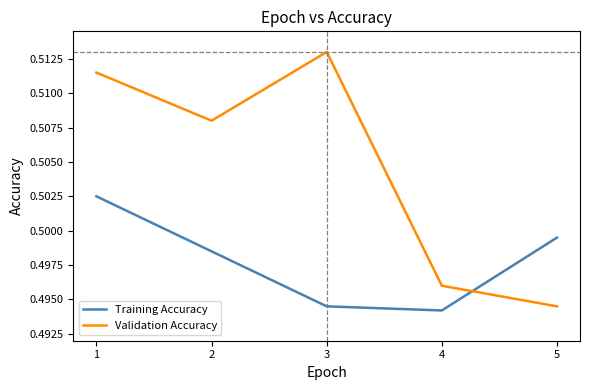

At which label does Training Accuracy reach its peak?

1